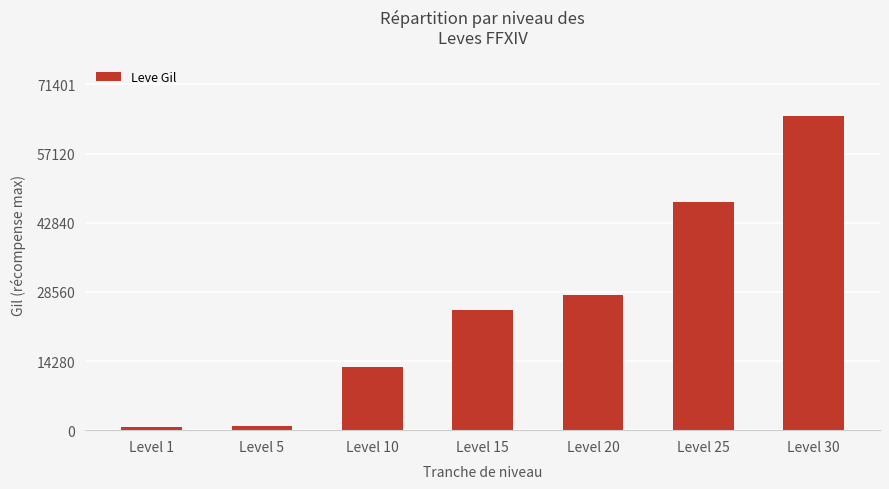

What is the average value?

25647